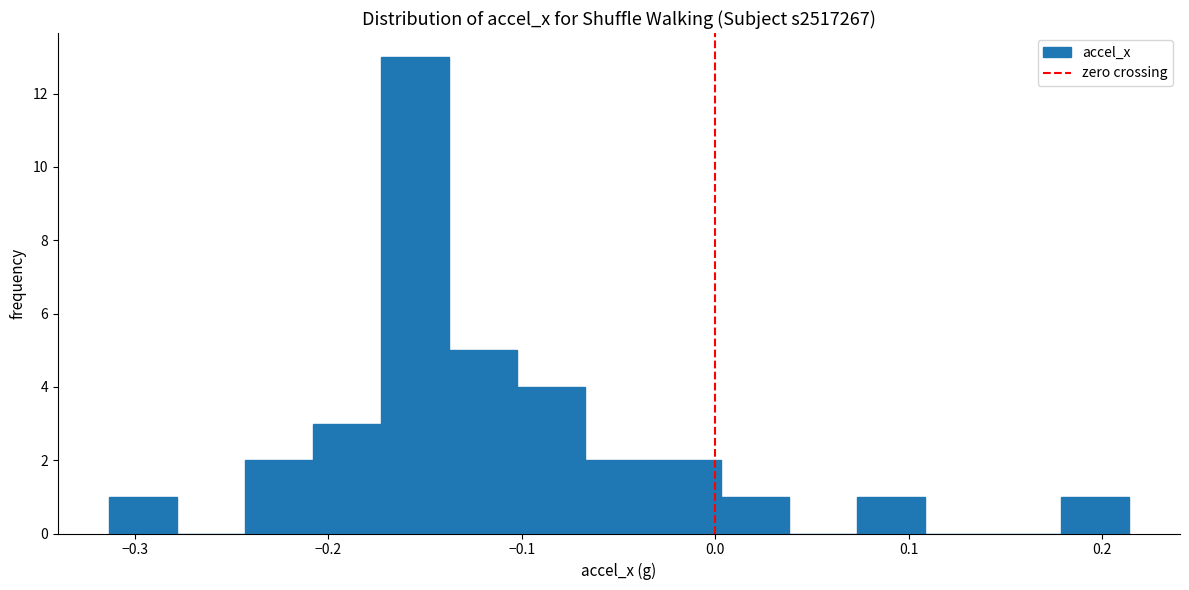

Around what value on the x-axis is the tallest bar? Give the approximate position of its centre, as read against the axis.

-0.16